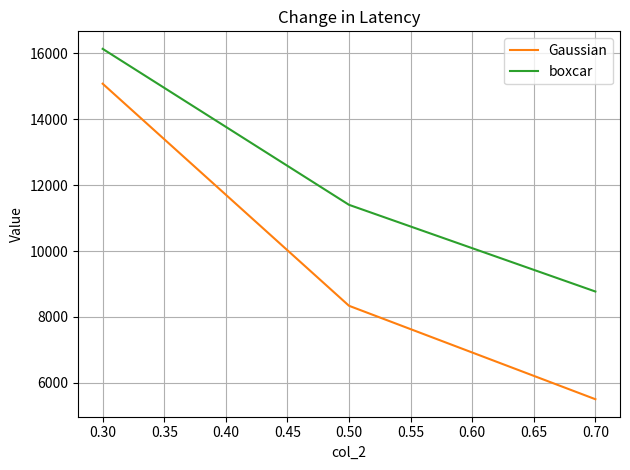

Reading right to left, transcribe all the data shown in this chart.

Gaussian: 5502.6	8337.7	15077.5
boxcar: 8771.1	11401.8	16135.7